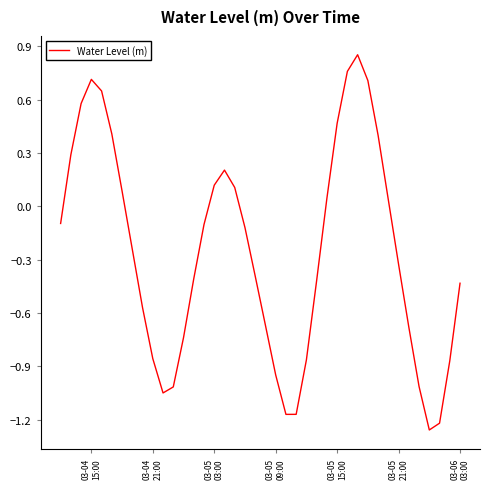

What is the difference between the maximum and minimum values?

2.1